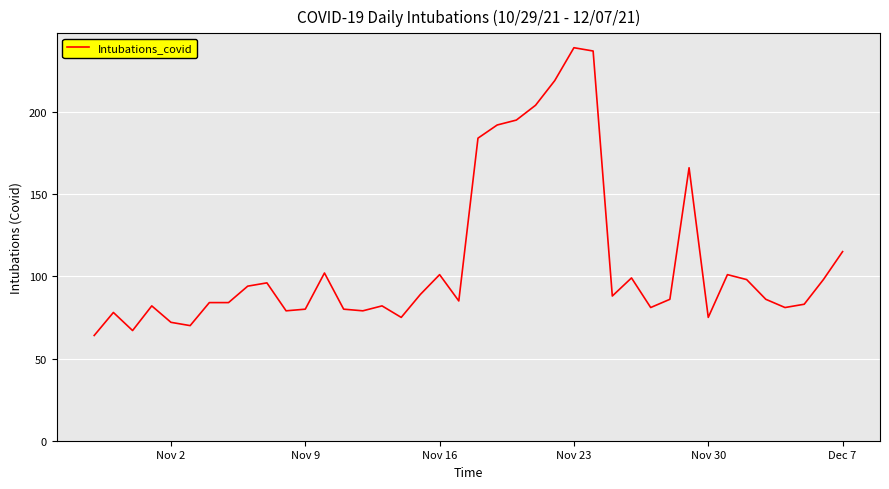

What is the smallest value displayed?

64